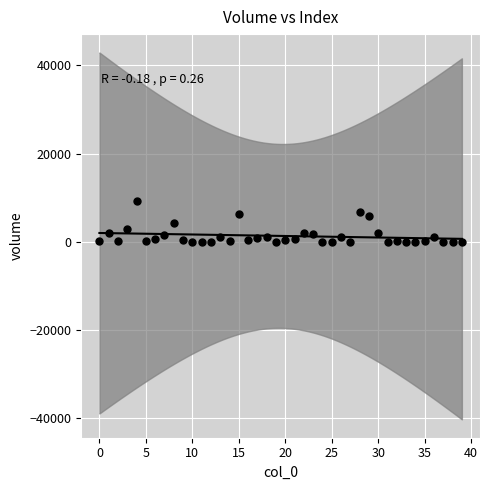

What is the range of Y values (max minus min)?

9378.3